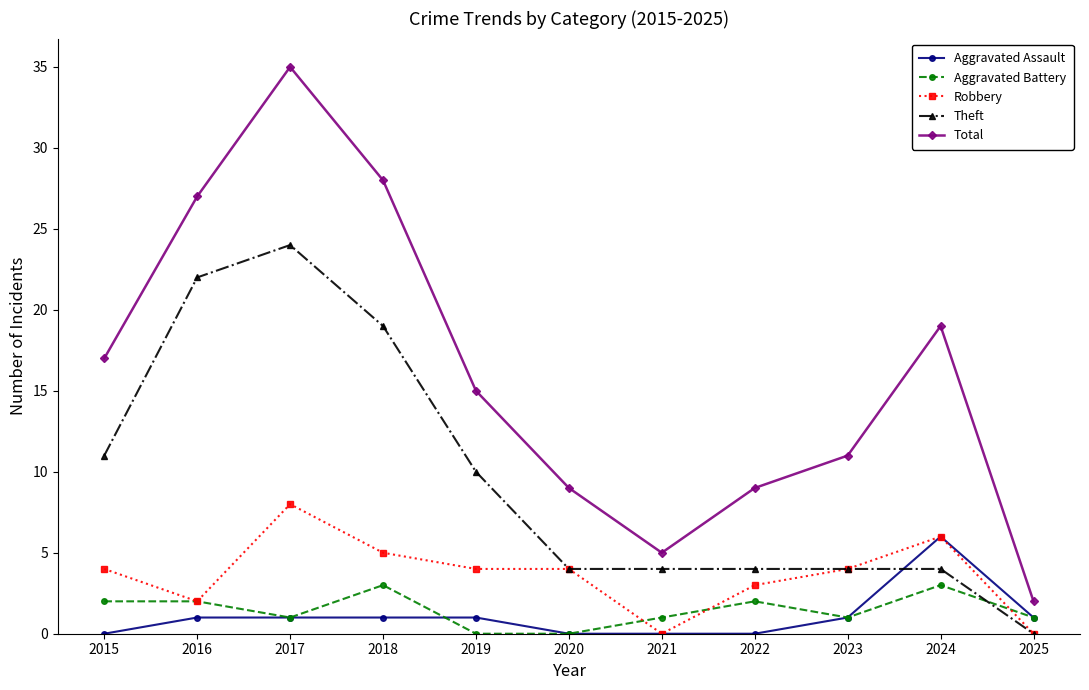

What is the greatest value displayed?

35